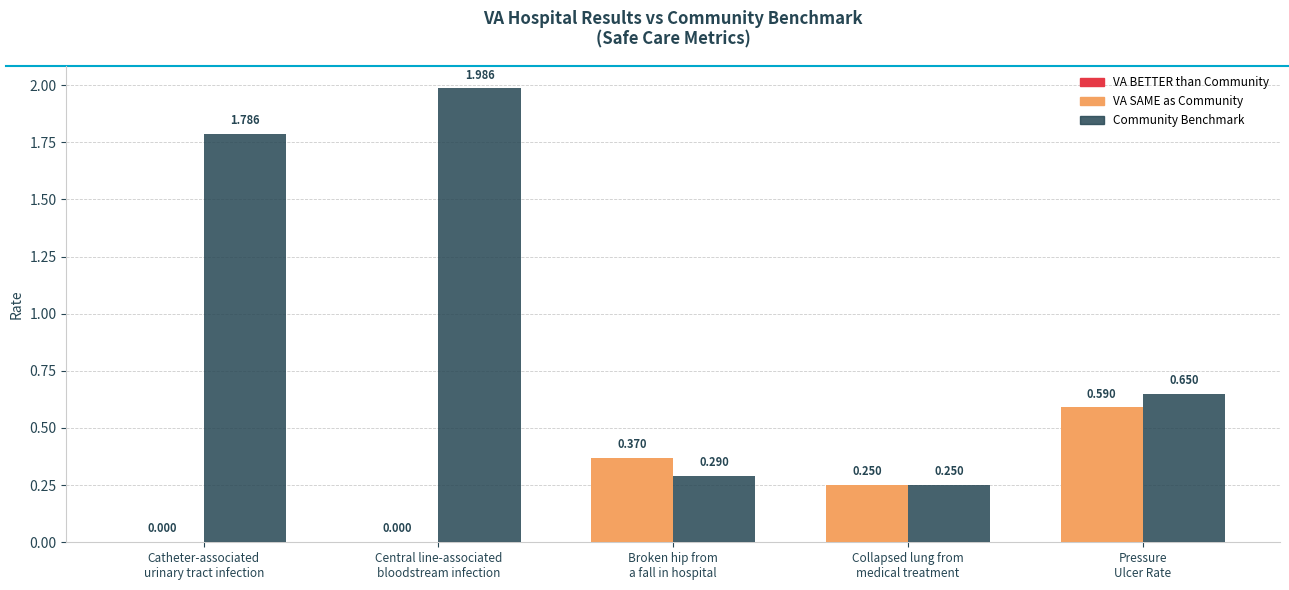

How many distinct data groups are displayed?

2